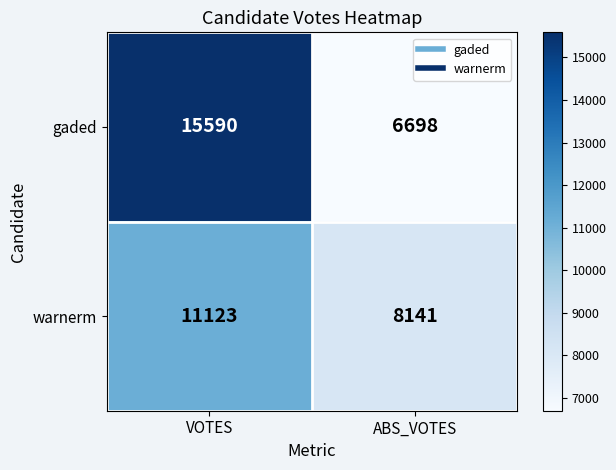

At which category is the sum across all series the highest?

VOTES